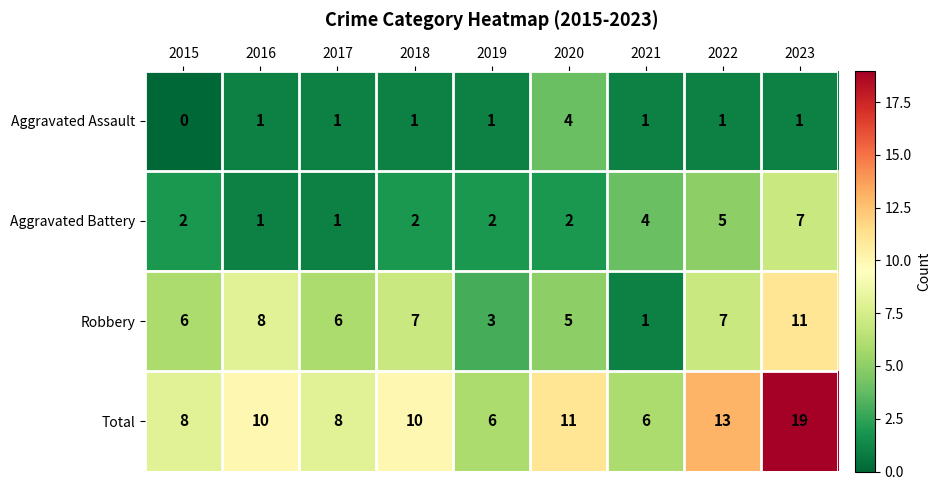

Which label corresponds to the largest value in the chart?

2023